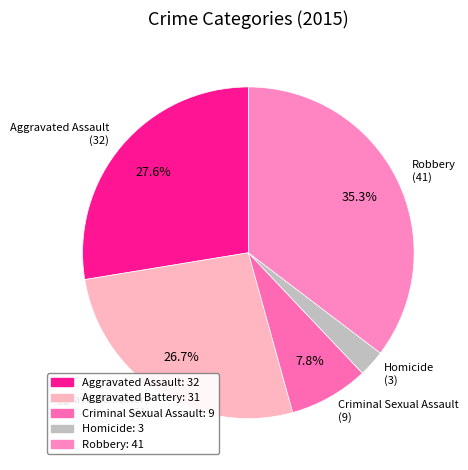

Rank the categories by value from highest to lowest.

Robbery, Aggravated Assault, Aggravated Battery, Criminal Sexual Assault, Homicide